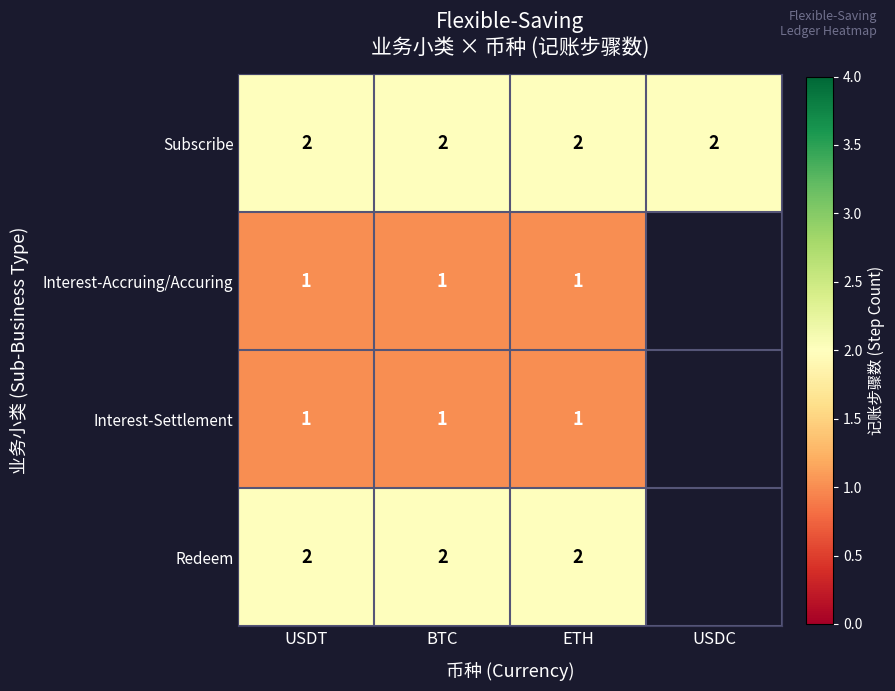

True or false: Redeem has a value of 2 at BTC.

True